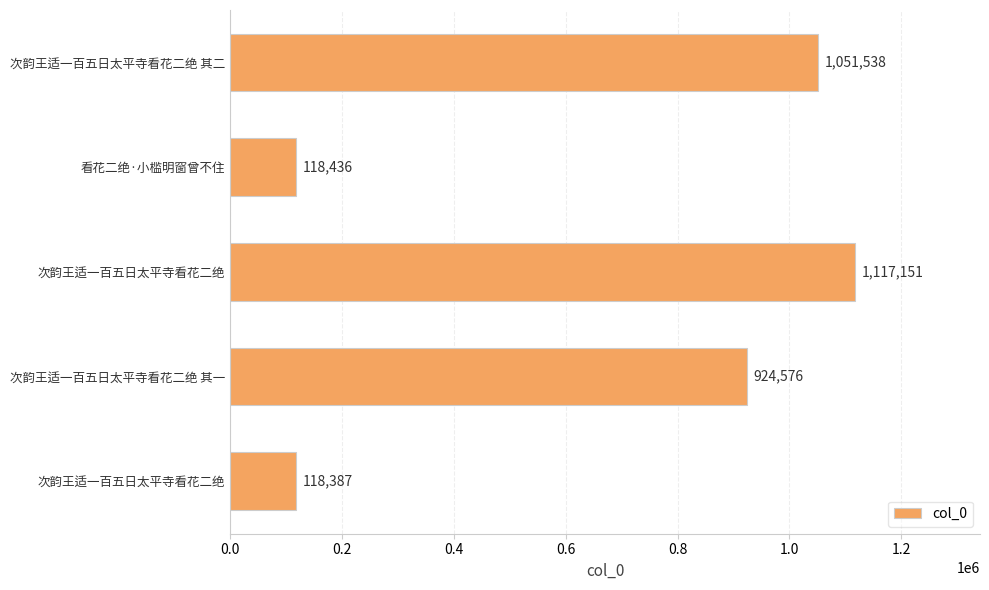

What is the average value?

666018